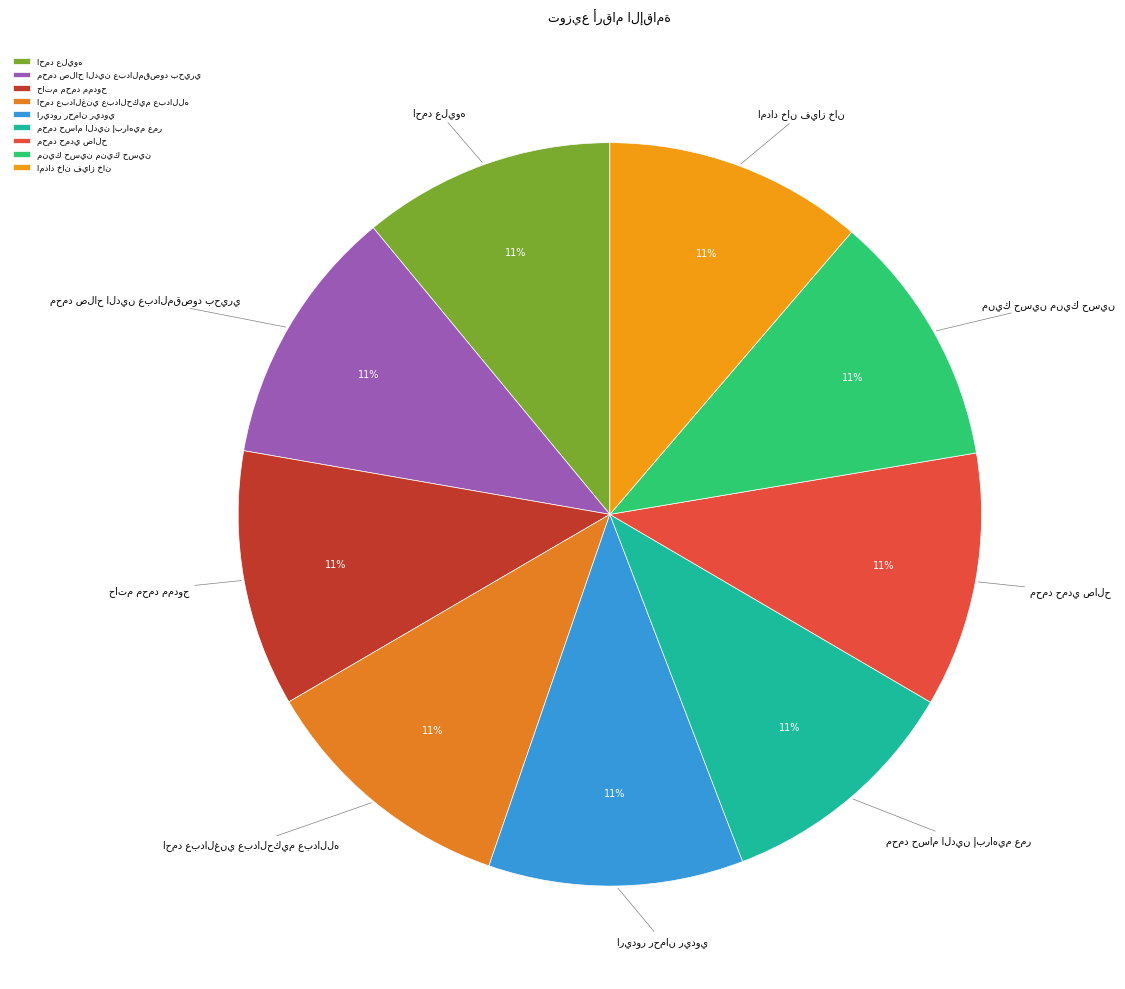

Is there any slice that represents more than half of the pie?

No